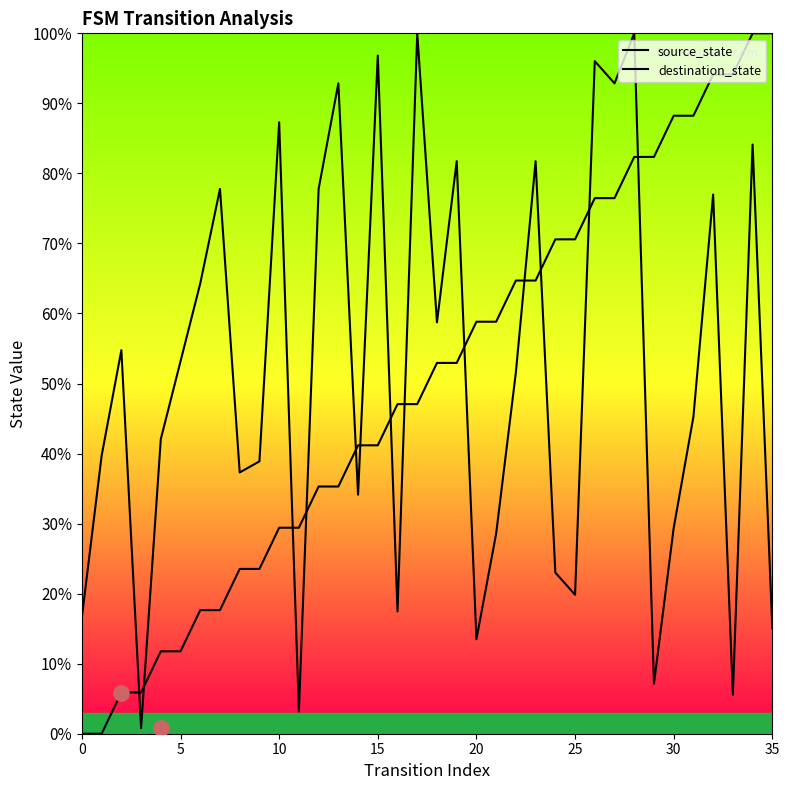

What is the total value across all series at 27?

169.3